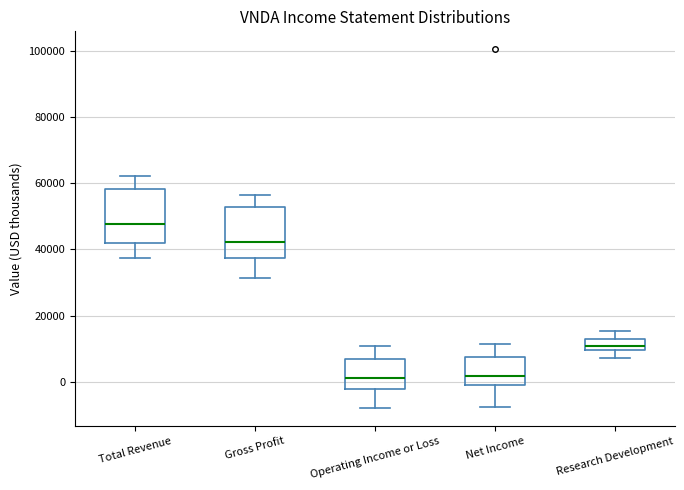

Reading left to right, read every box against the y-axis: the position of its median line, the range the box covers, and the ends of its whiskers. The values are not printed on the chart, so give them approximately, as read against the axis.

Total Revenue: median 48000, box 42000 to 58000, whiskers 38000 to 62000
Gross Profit: median 42000, box 38000 to 52000, whiskers 32000 to 56000
Operating Income or Loss: median 2000, box -2000 to 6000, whiskers -8000 to 10000
Net Income: median 2000, box 0 to 8000, whiskers -8000 to 12000
Research Development: median 10000 (just above the box's lower edge), box 10000 to 12000, whiskers 8000 to 16000